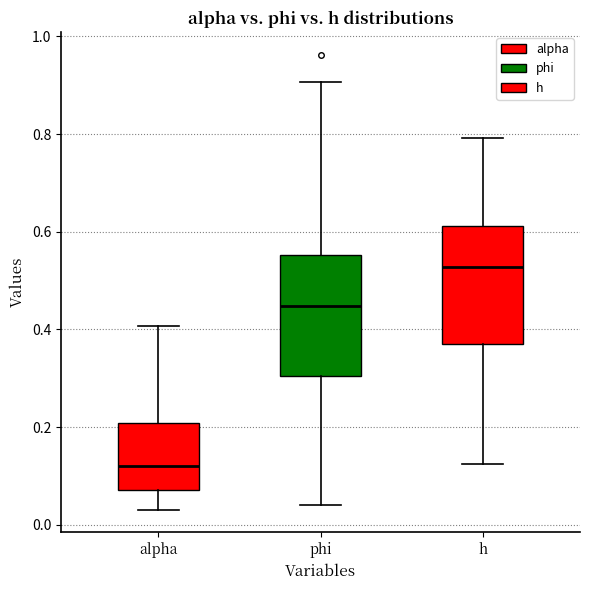

Which box's median line is the lowest?

alpha